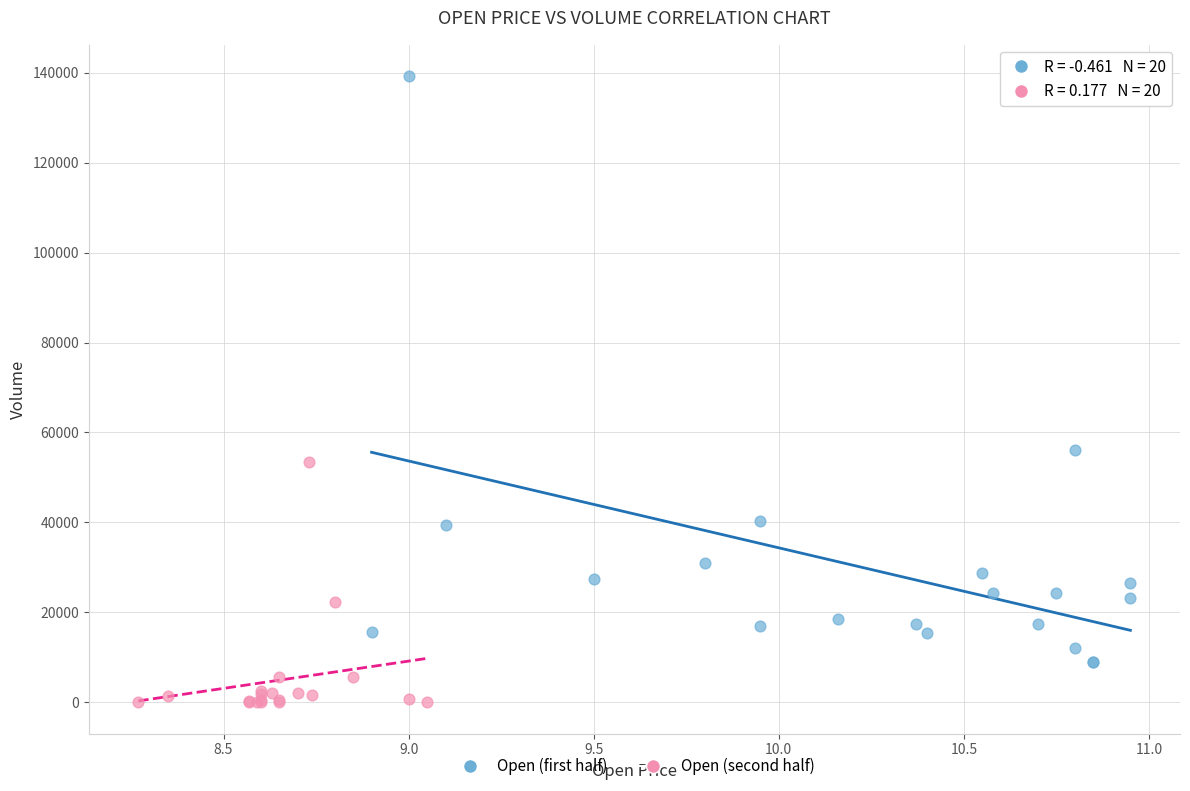

Which series has the largest Y range (max minus min)?

Open (first half)